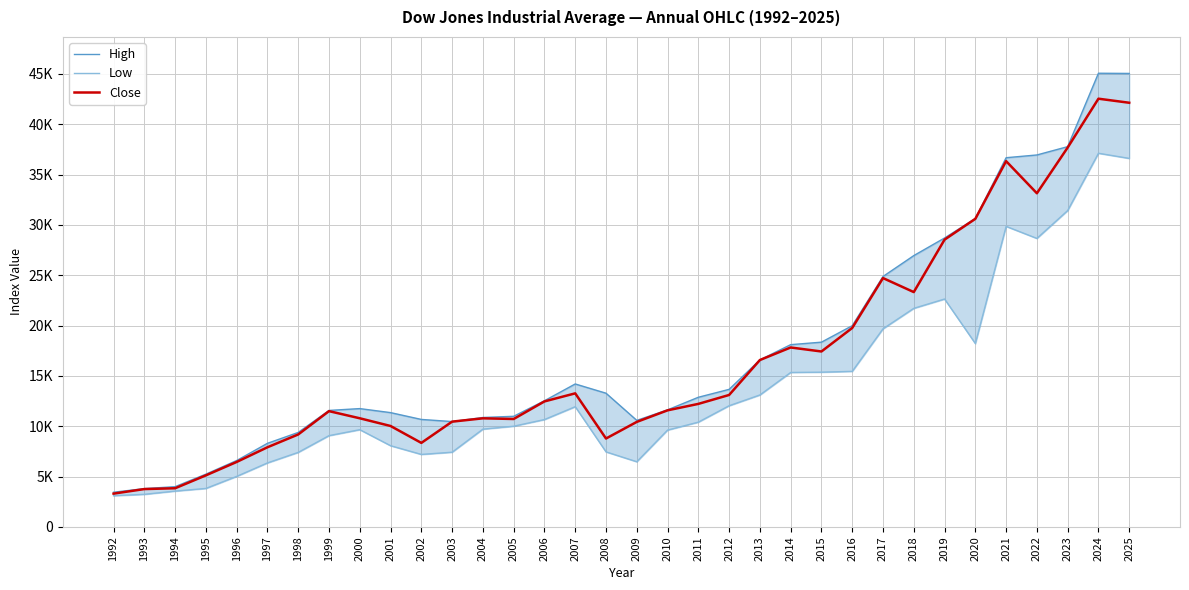

What is the value of the Close point at the 6th from the left?

7908.3